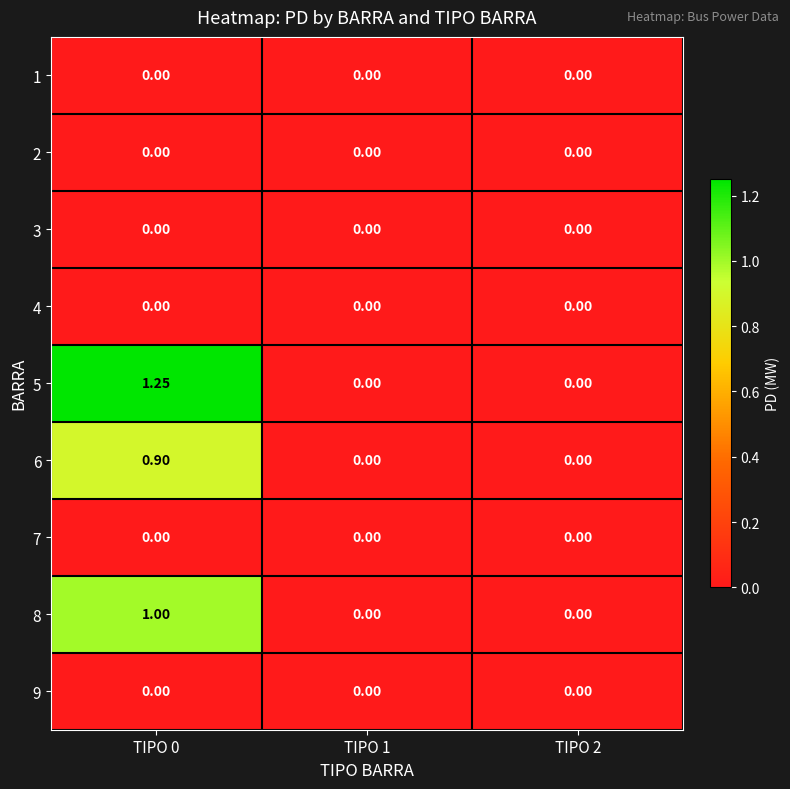

Which series has the largest total across all categories?

5